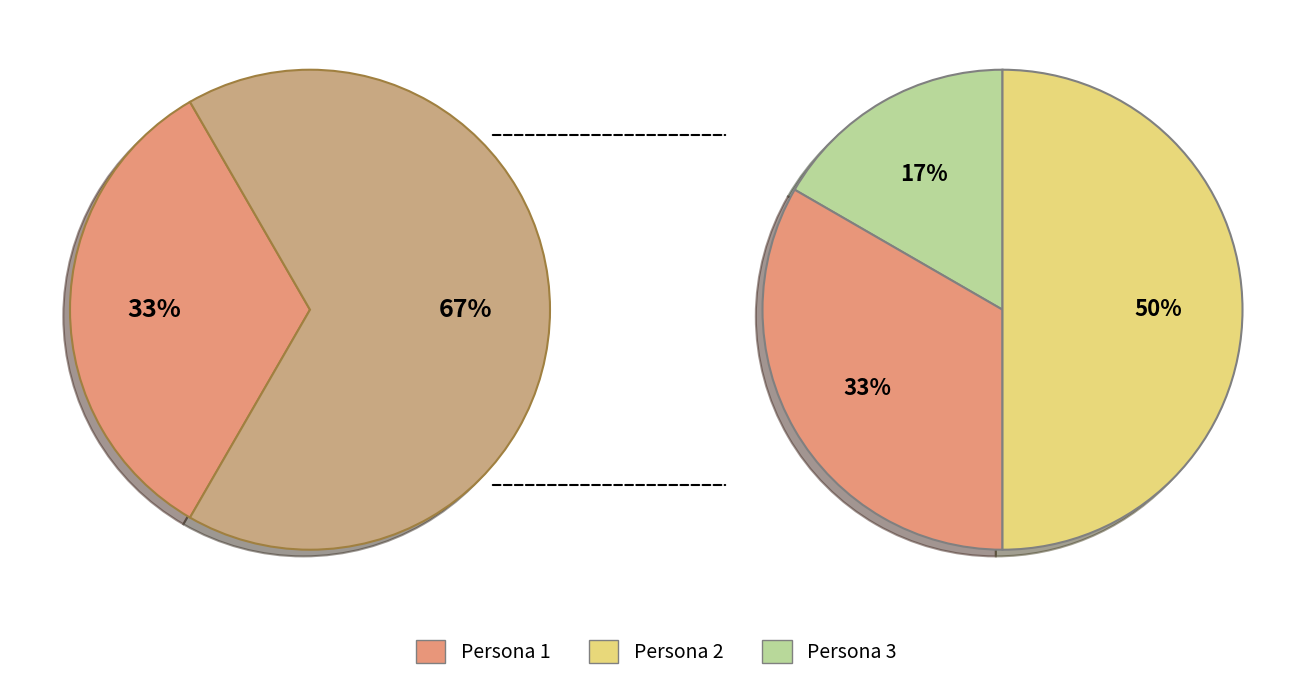

To the nearest percent, what is the difference between the 2 and 3 slice percentages?

17%